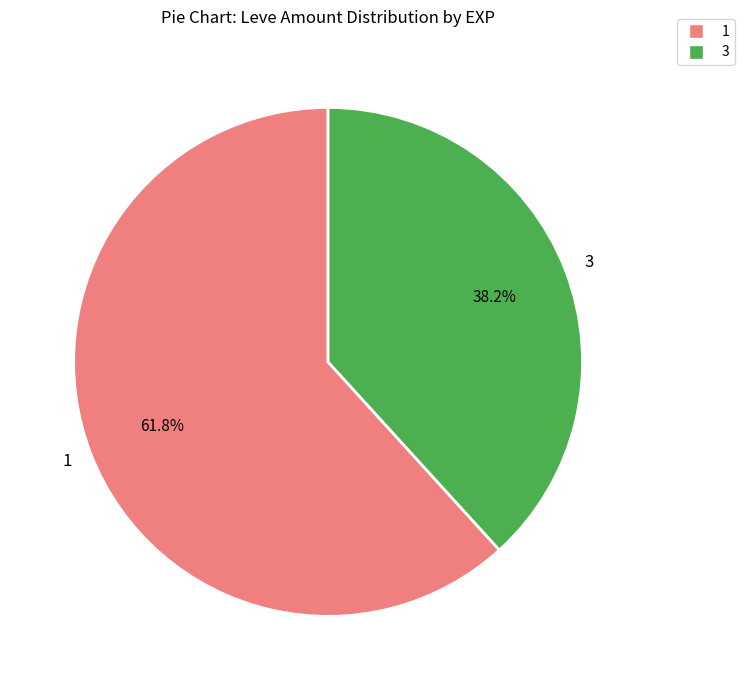

To the nearest percent, what is the difference between the largest and smallest slice percentages?

24%